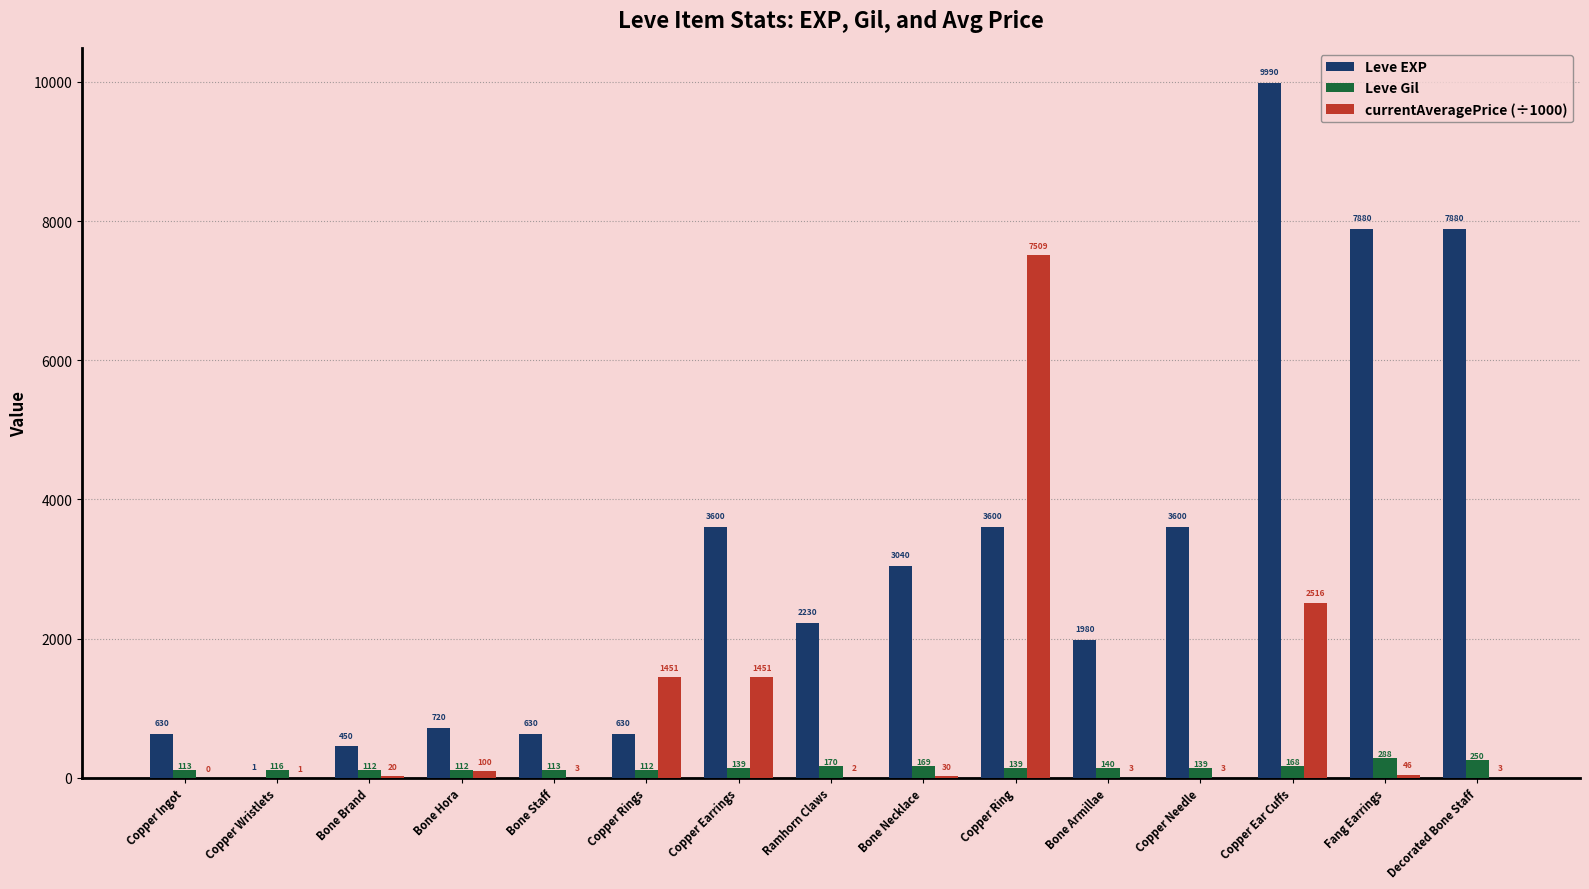

Which series has the largest range (max minus min)?

Leve EXP